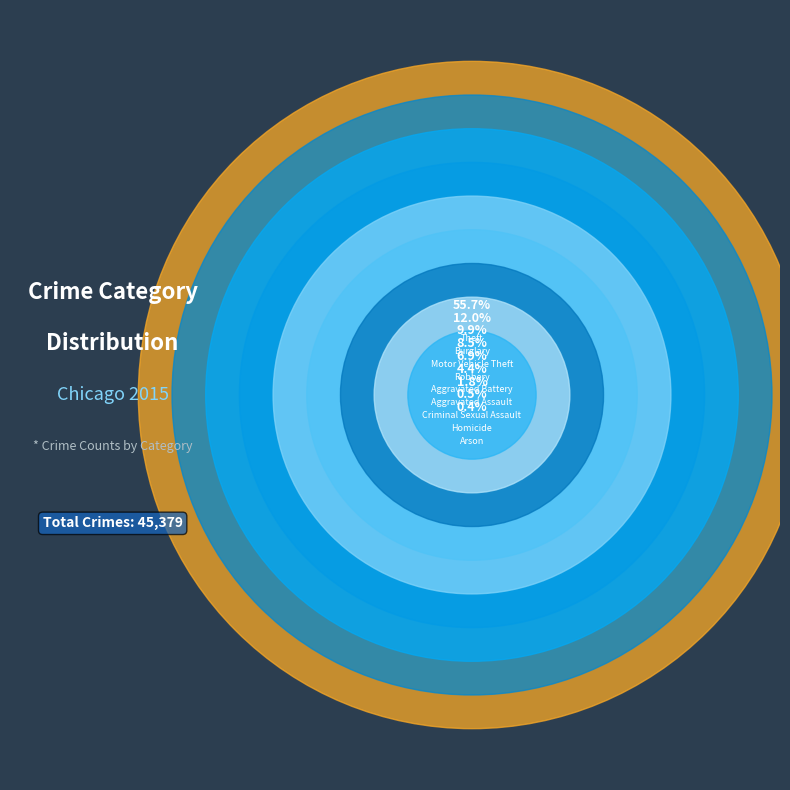

To the nearest percent, what is the average slice percentage?

11%